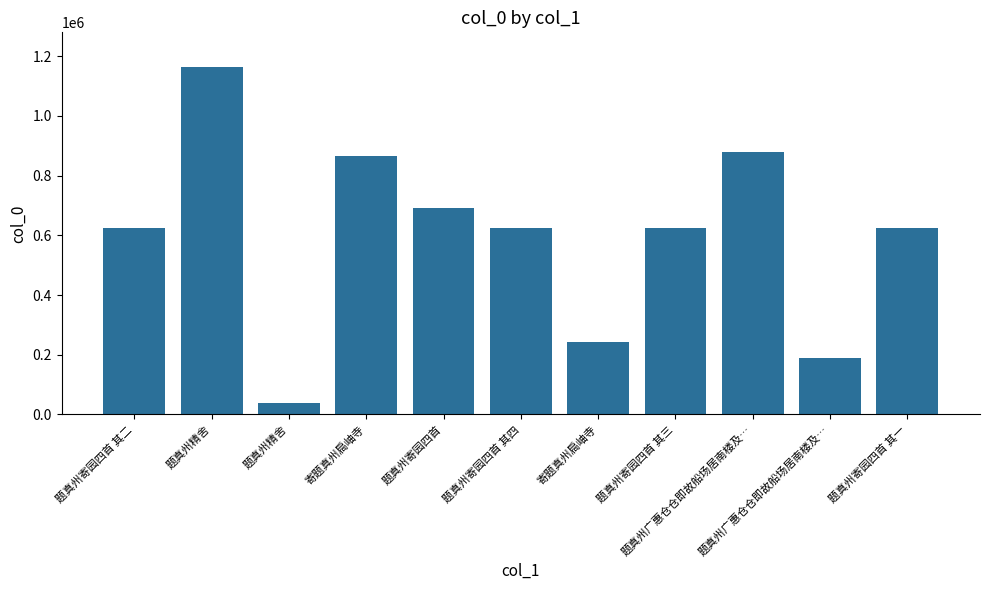

How many data points does each series have?

11